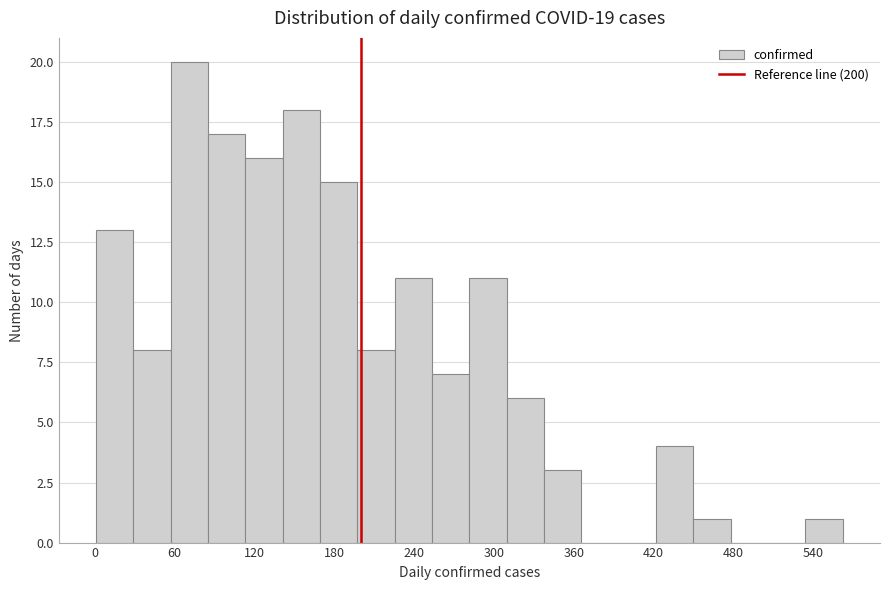

Around what value on the x-axis is the tallest bar? Give the approximate position of its centre, as read against the axis.

70